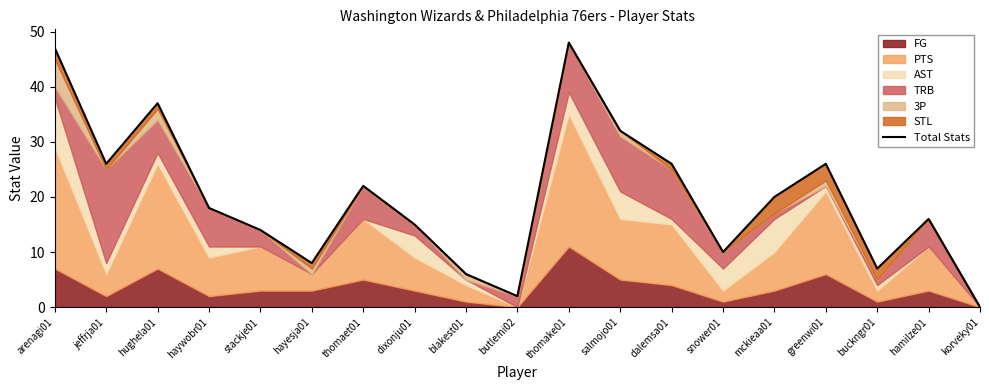

What is the change in value from salmojo01 to snower01?

-22